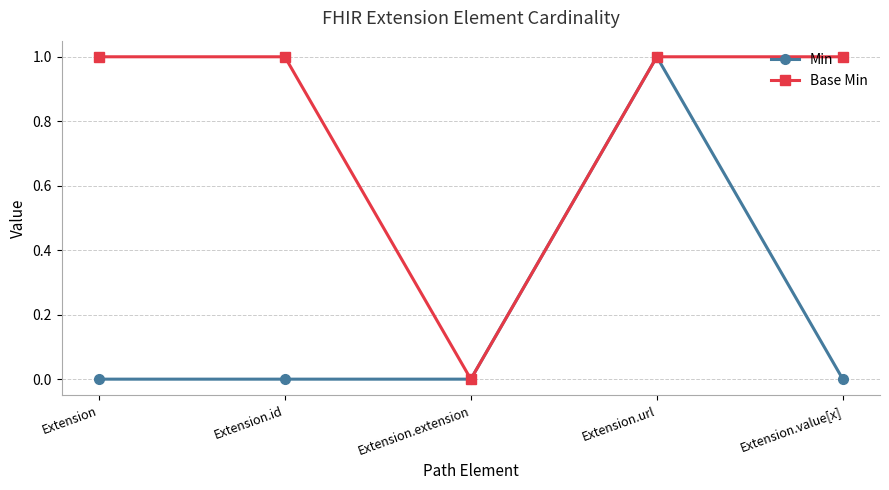

Where is the first local minimum for Base Min?

Extension.extension